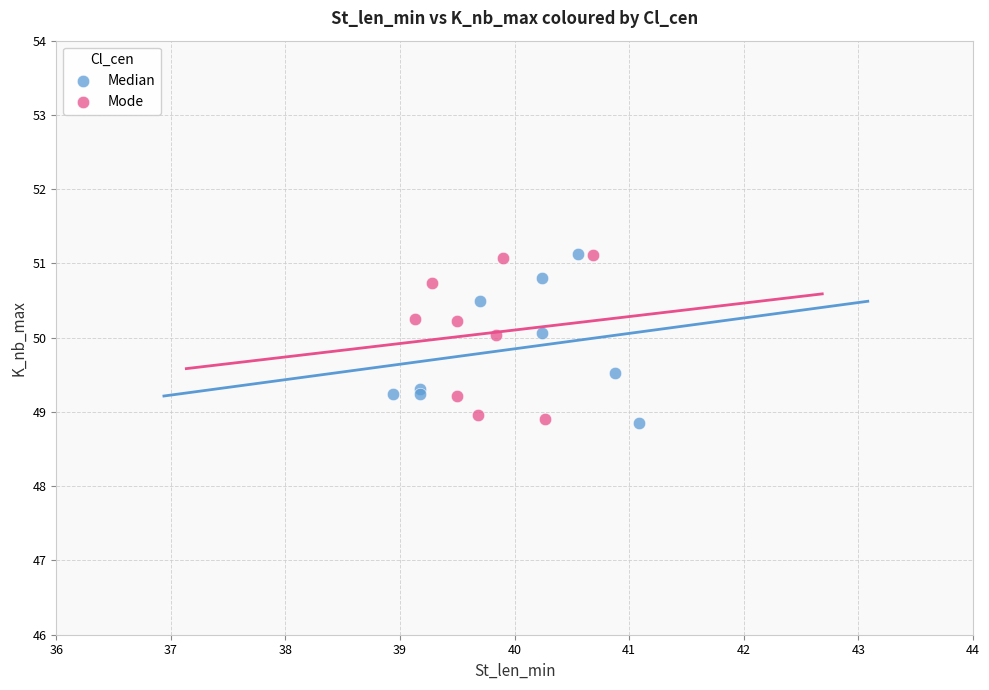

What are all the series names shown in the legend?

Median, Mode